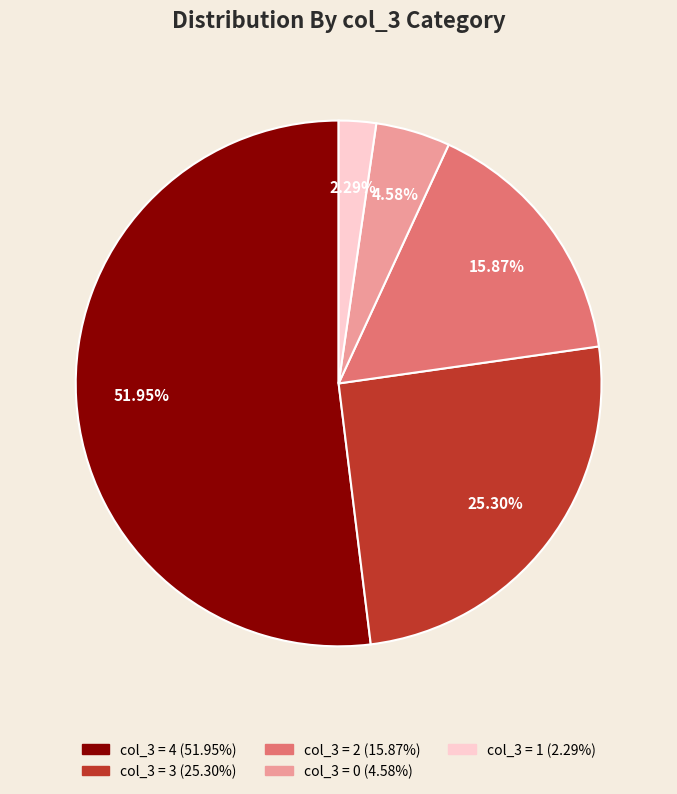

Does any single category account for the majority?

Yes